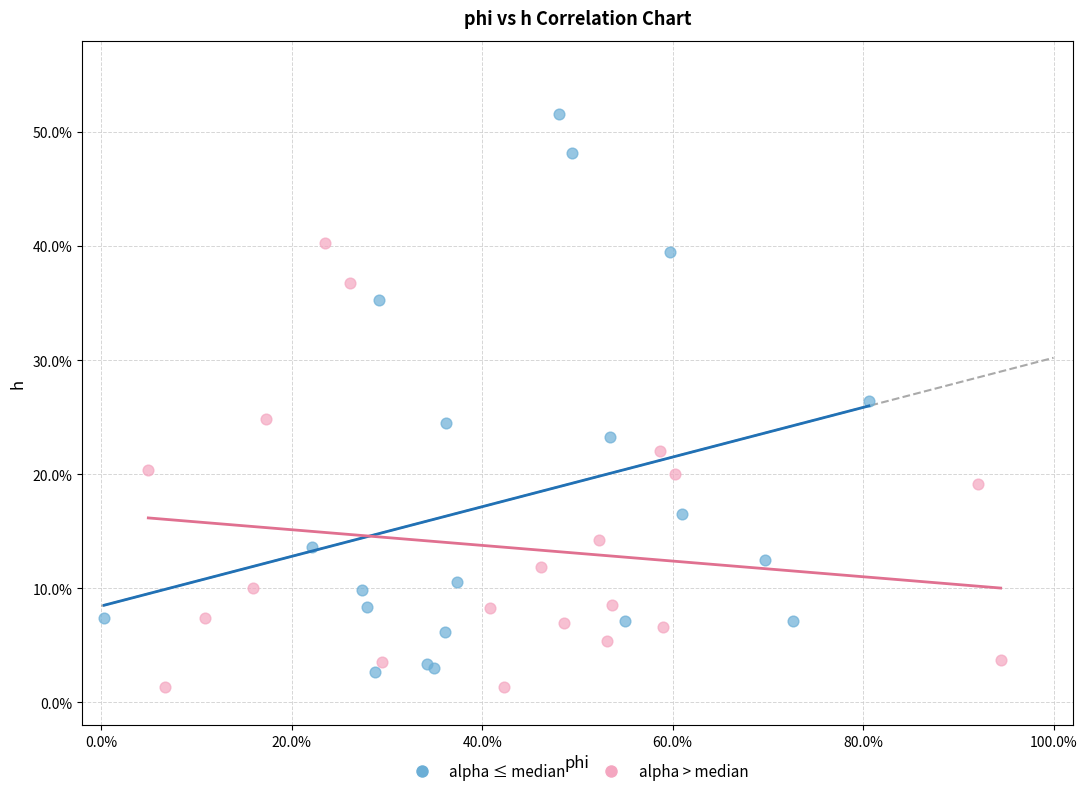

Which series reaches the minimum Y coordinate?

alpha > median